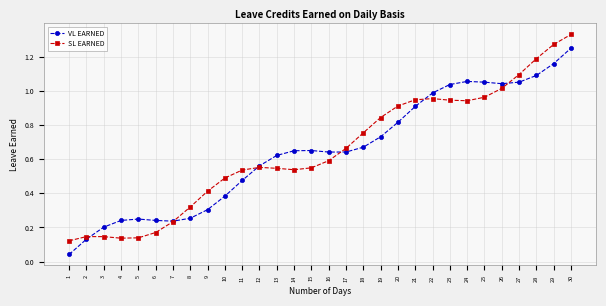

Which series changed the most between 7 and 26?

VL EARNED